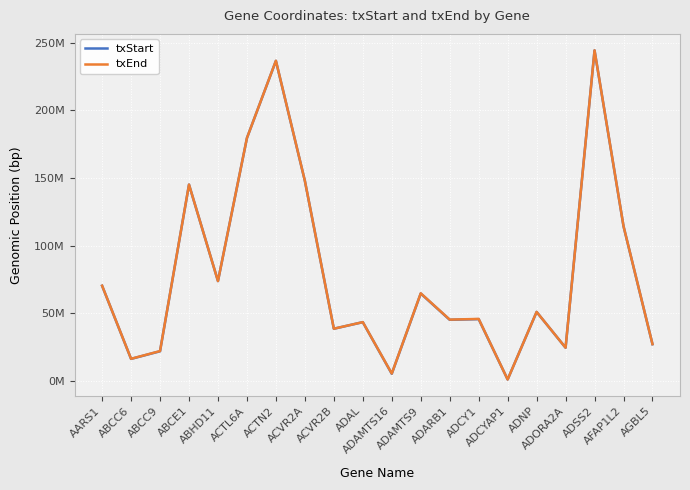

What are all the series names shown in the legend?

txStart, txEnd